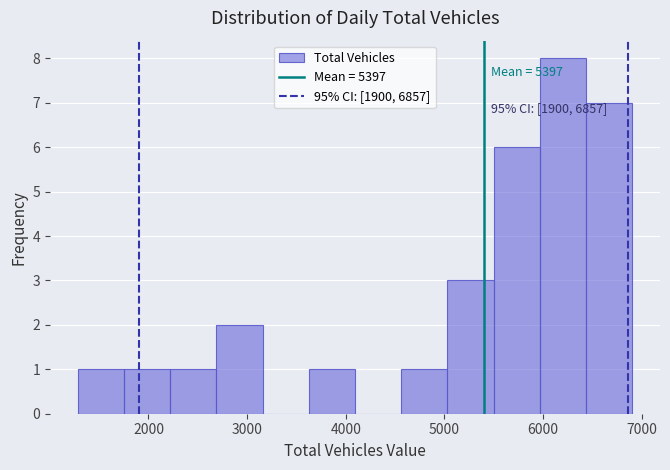

Over which range of the x-axis is the bar tallest?

6000 to 6400